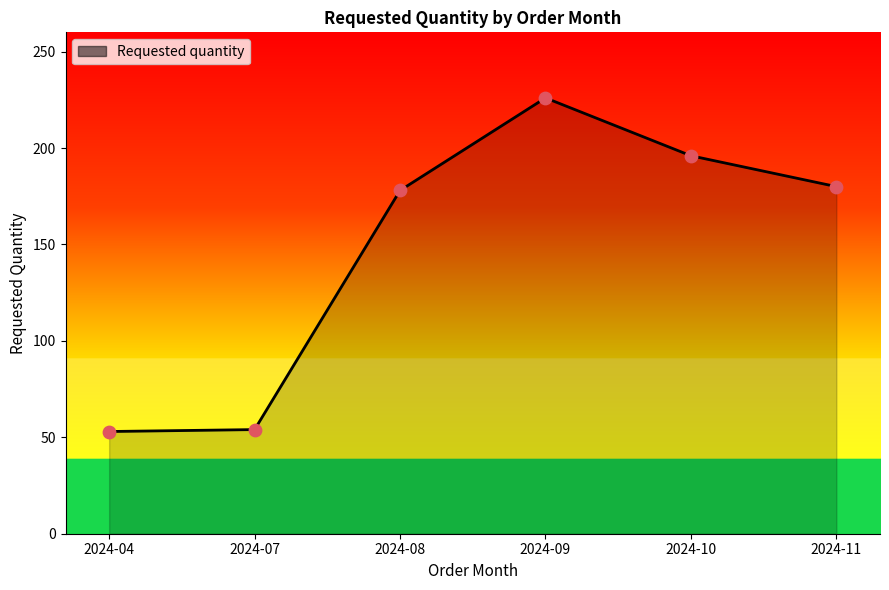

Between 2024-10 and 2024-08, which is larger?

2024-10